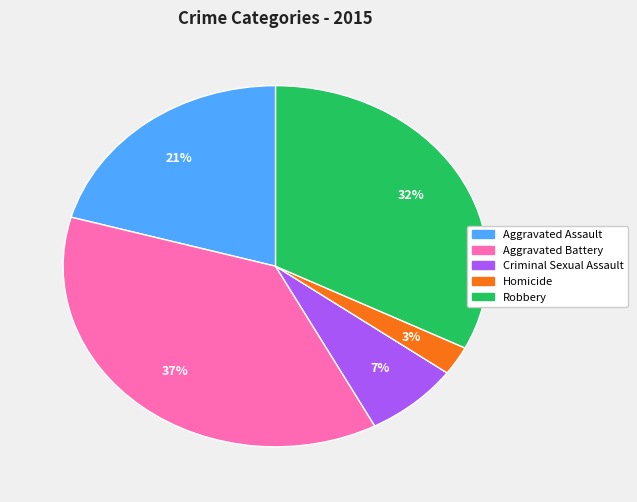

To the nearest percent, what is the average slice percentage?

20%